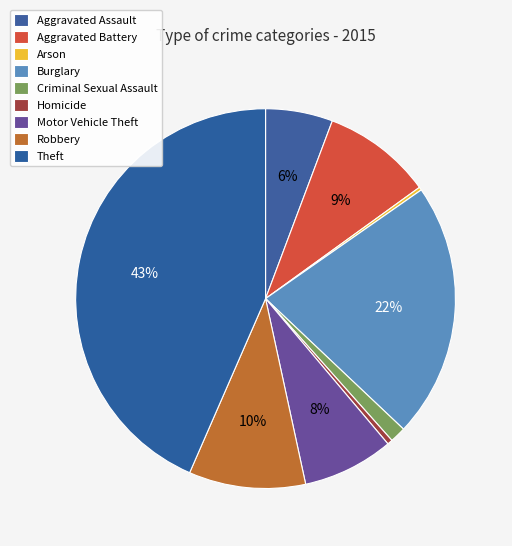

The Motor Vehicle Theft slice represents 13% of the pie. True or false?

False